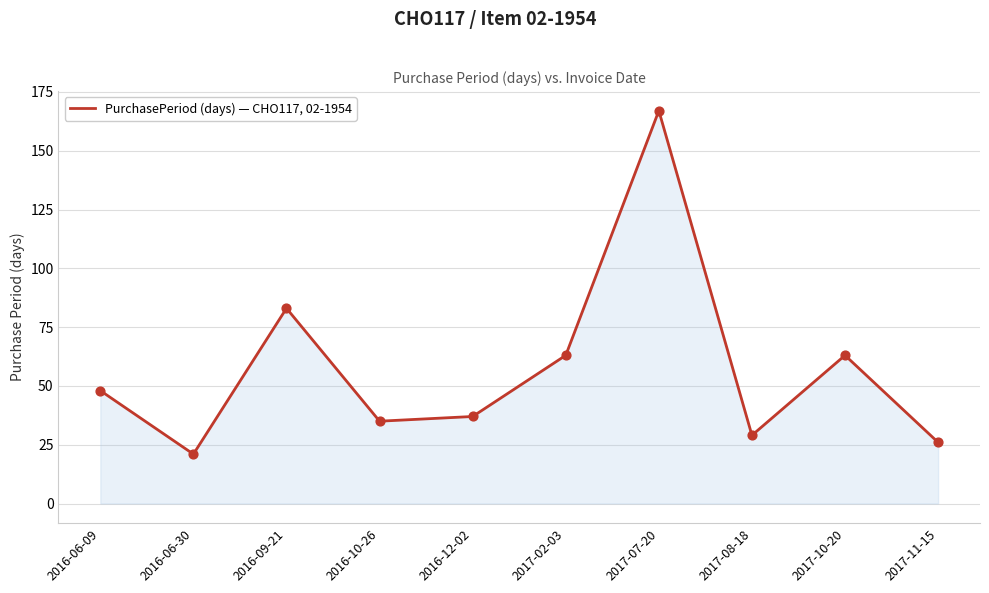

Approximately how many times larger is the value at 2017-10-20 compared to 2016-09-21?

0.8